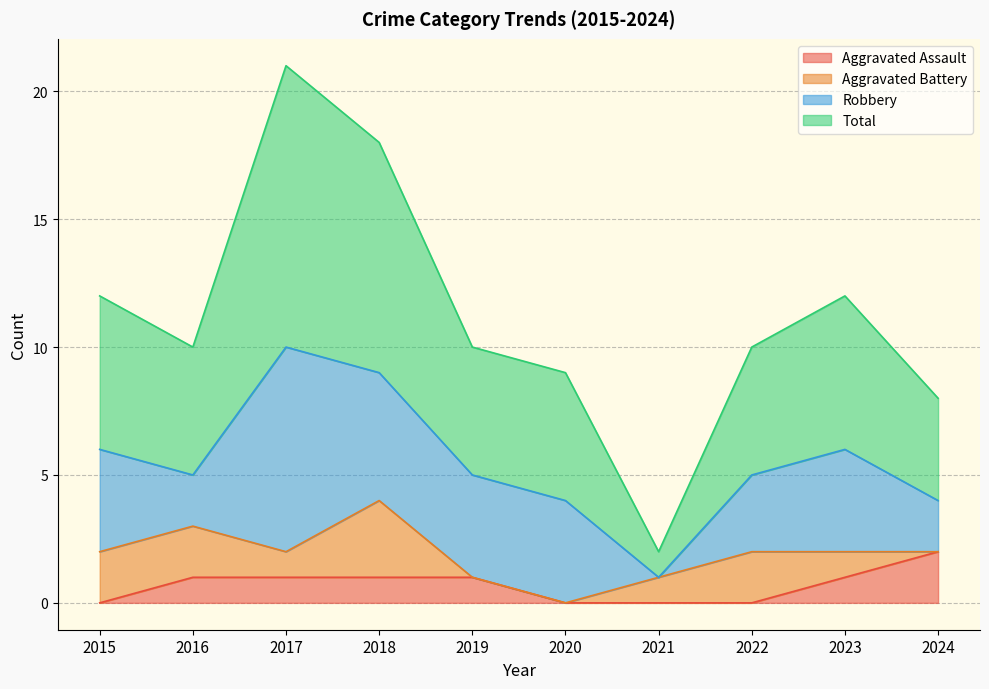

Does the chart have visible grid lines?

Yes